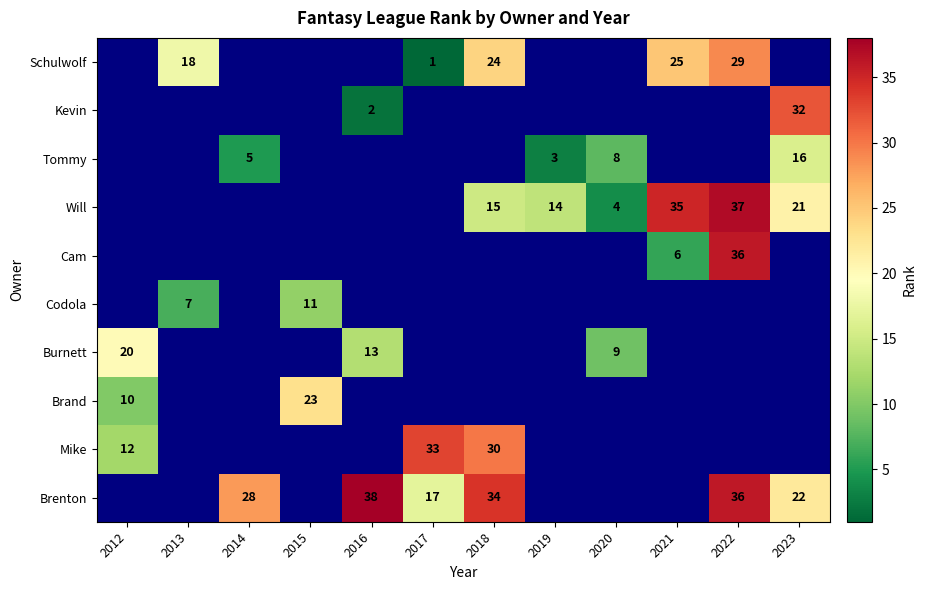

The Will series shows 37 at 2022. True or false?

True